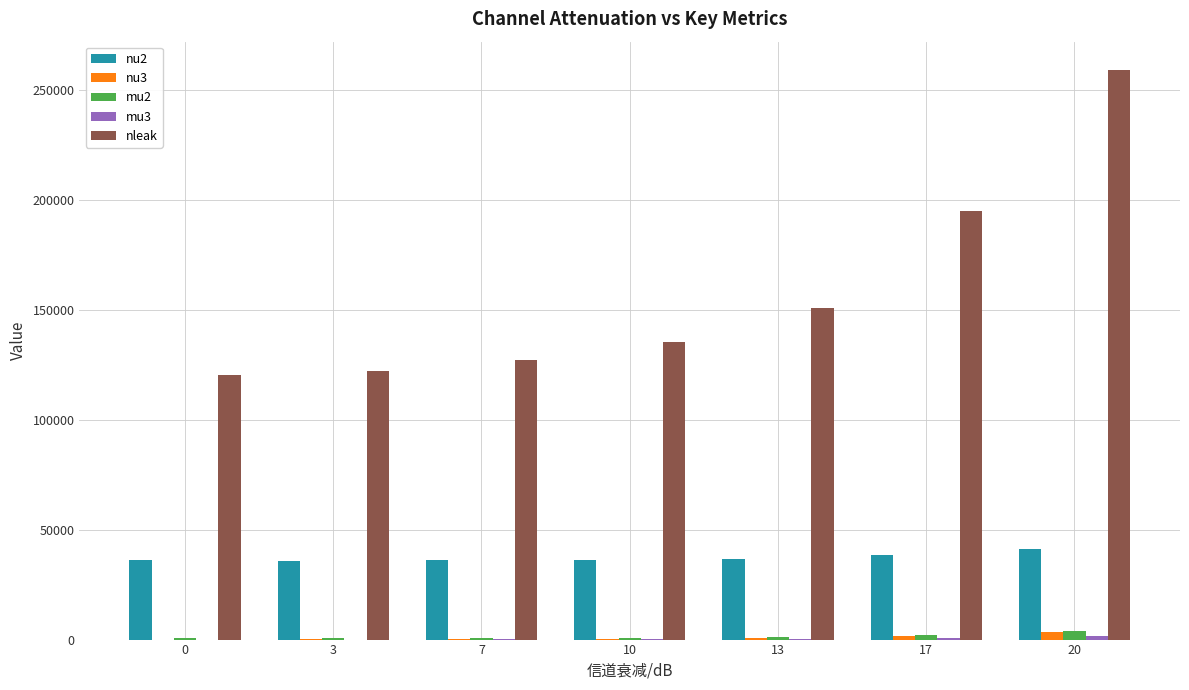

What is the total value across all series at 0?

156863.3